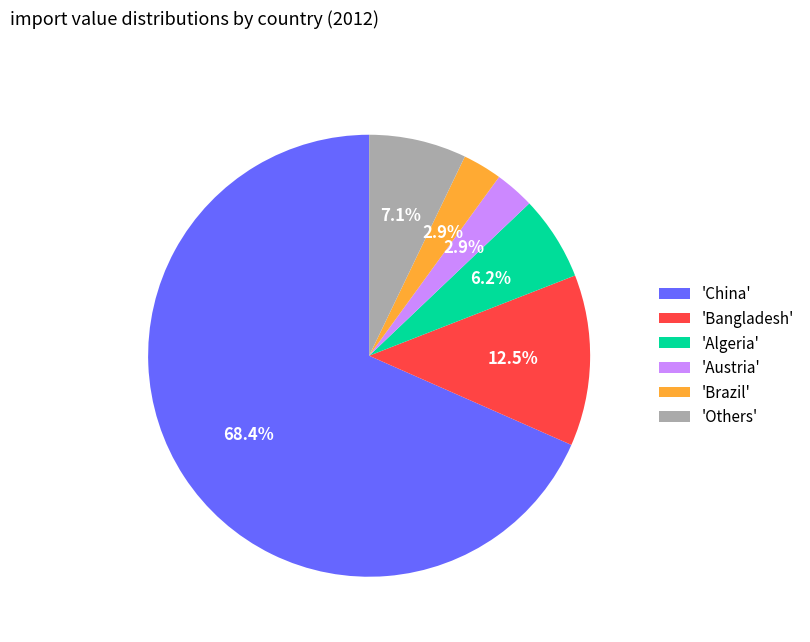

How much of the chart is everything except 'Others'?

92.9%